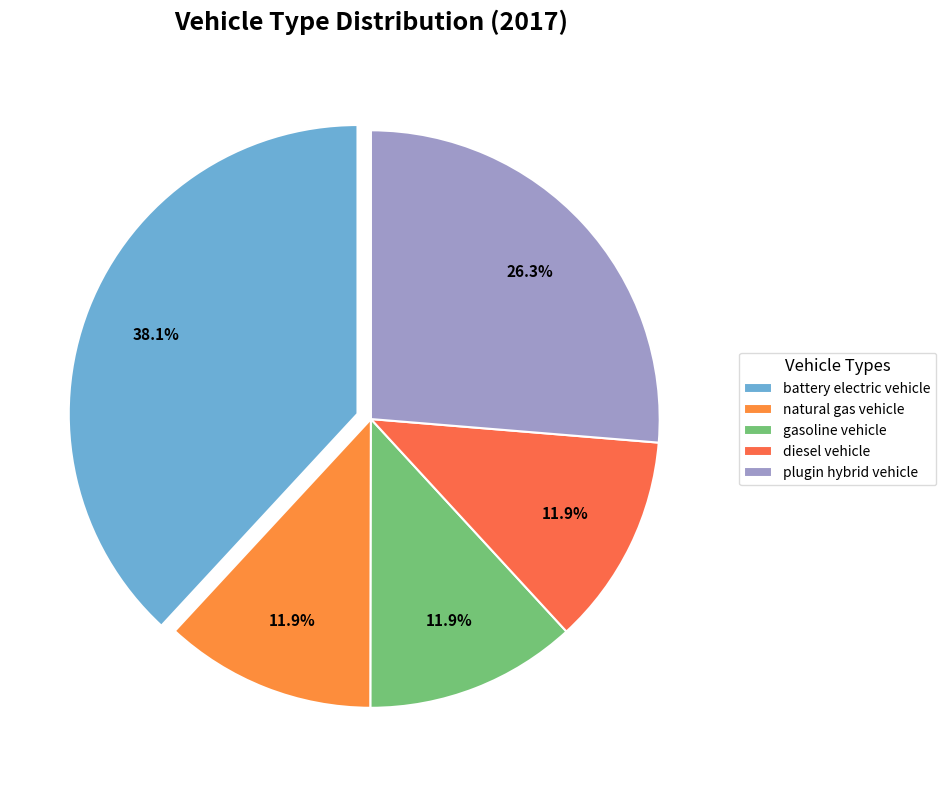

To the nearest percent, what is the combined percentage of natural gas vehicle and gasoline vehicle?

24%